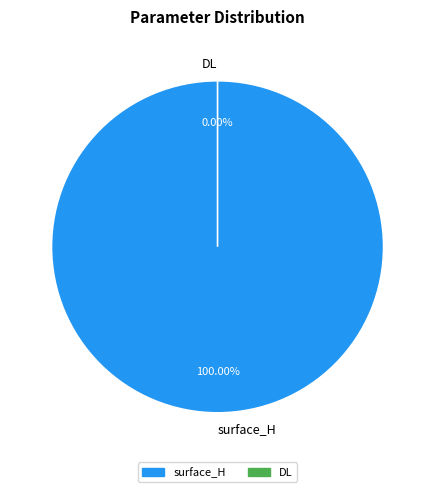

Combined, what portion of the pie is surface_H and DL?

100.0%